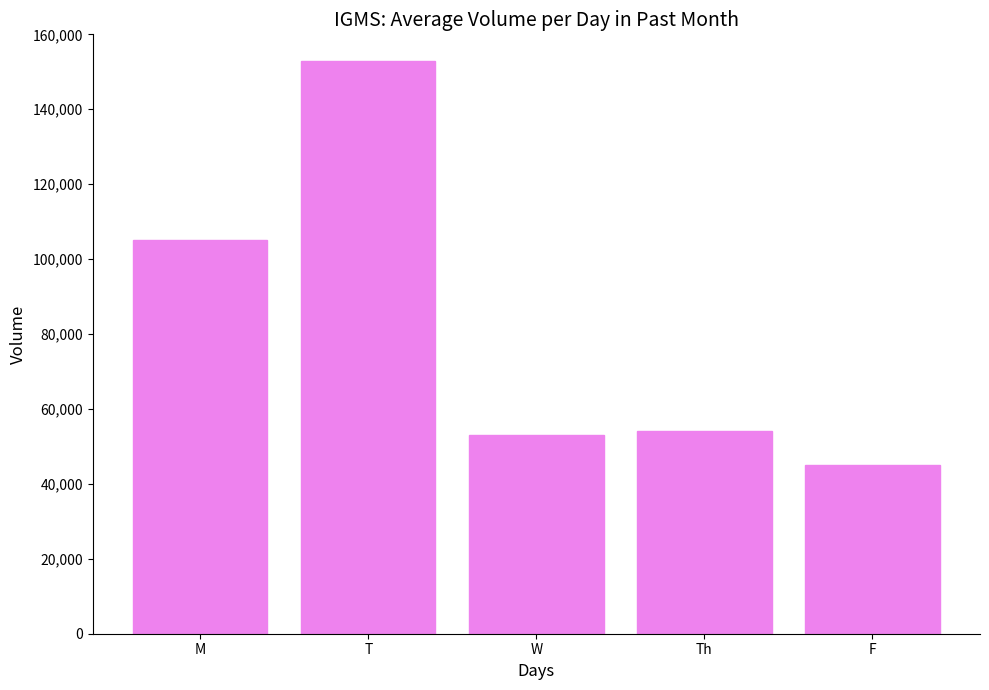

What position from the right is F?

1